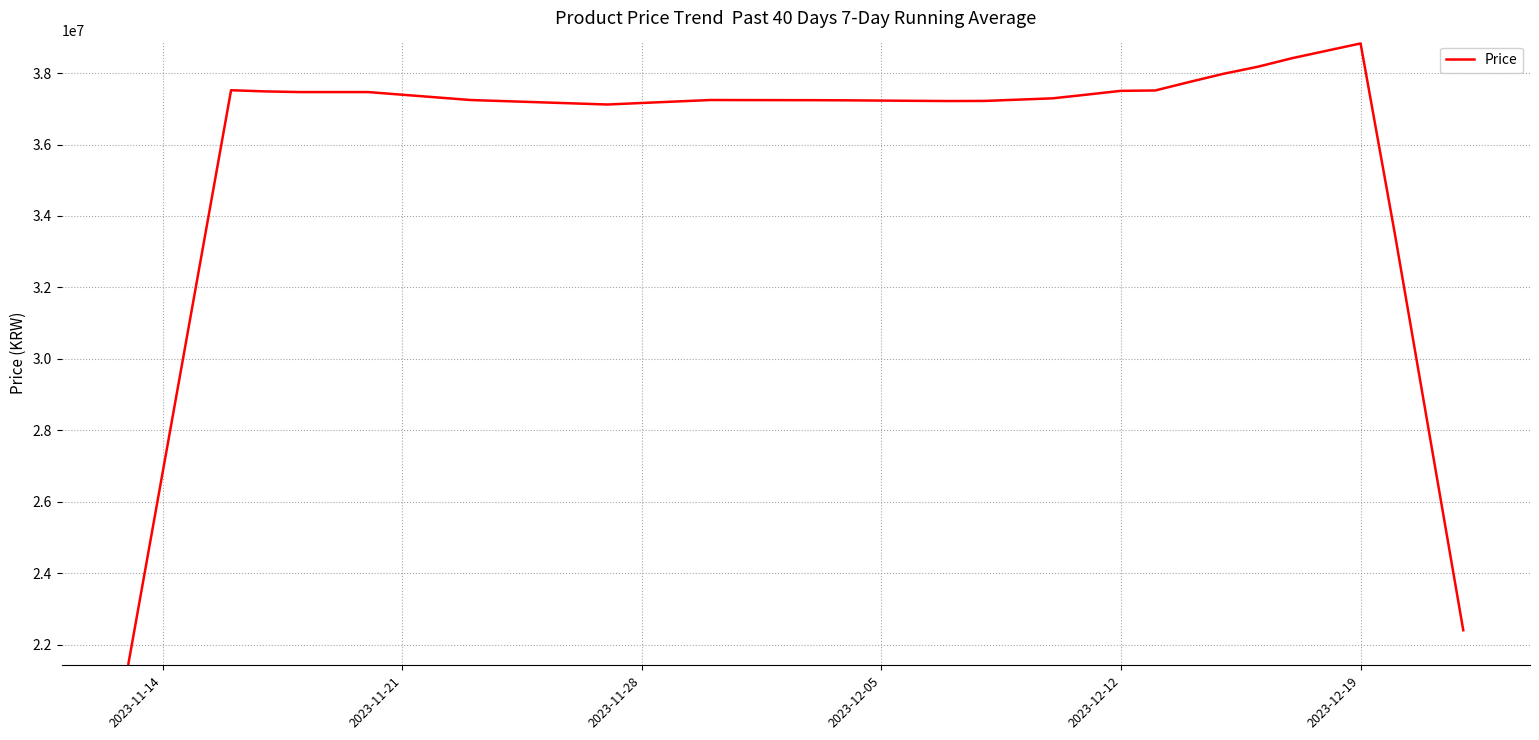

What is the minimum value shown in the chart?

21462857.1